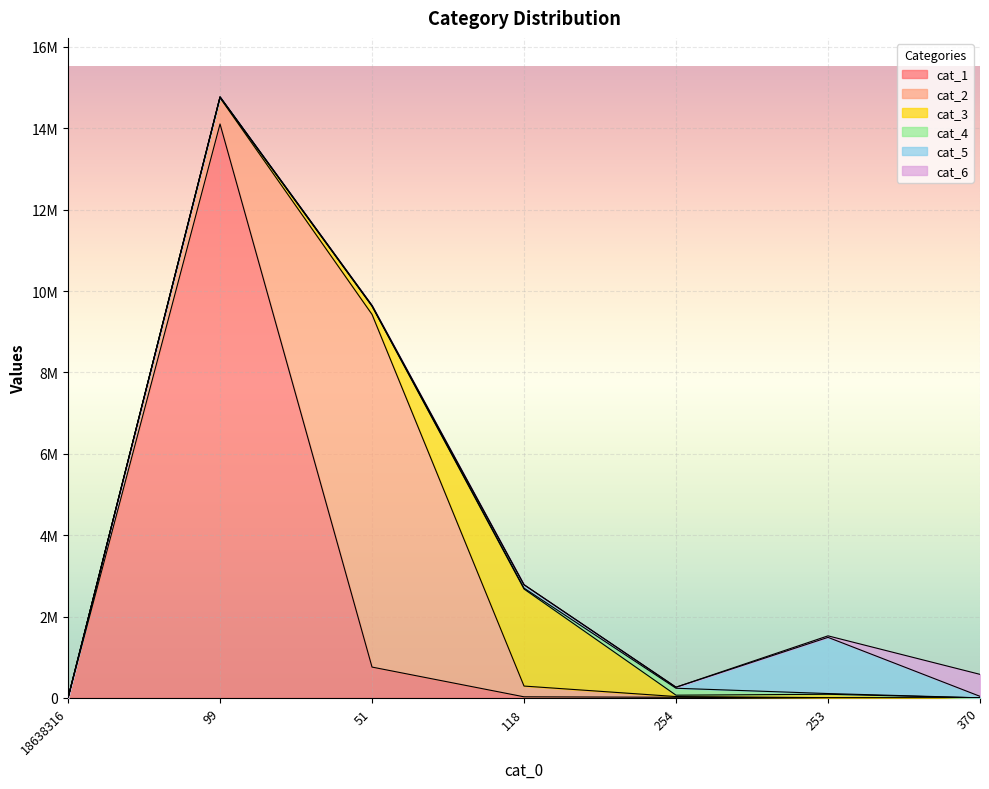

What is the sum of the cat_2 values at 253 and 51?

8673219